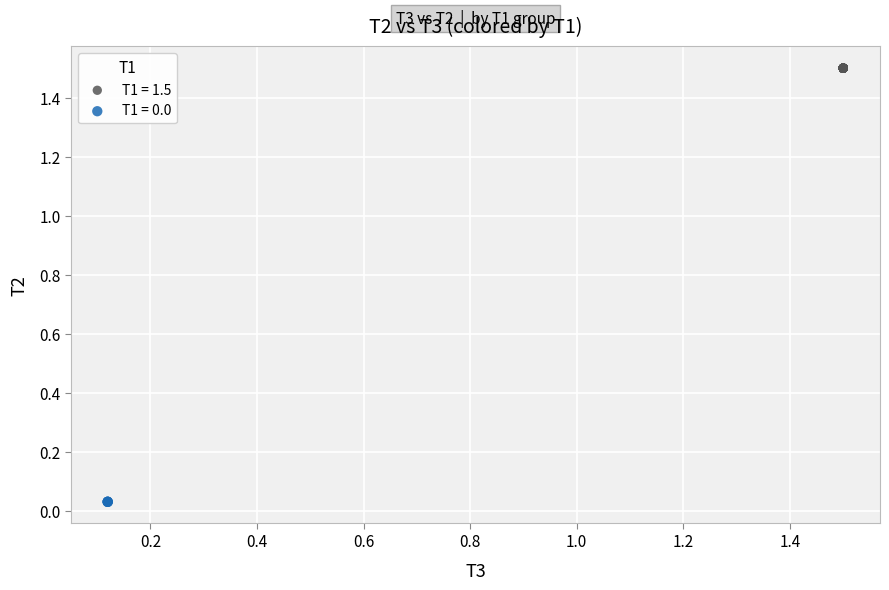

Which series reaches the maximum Y coordinate?

T1 = 1.5